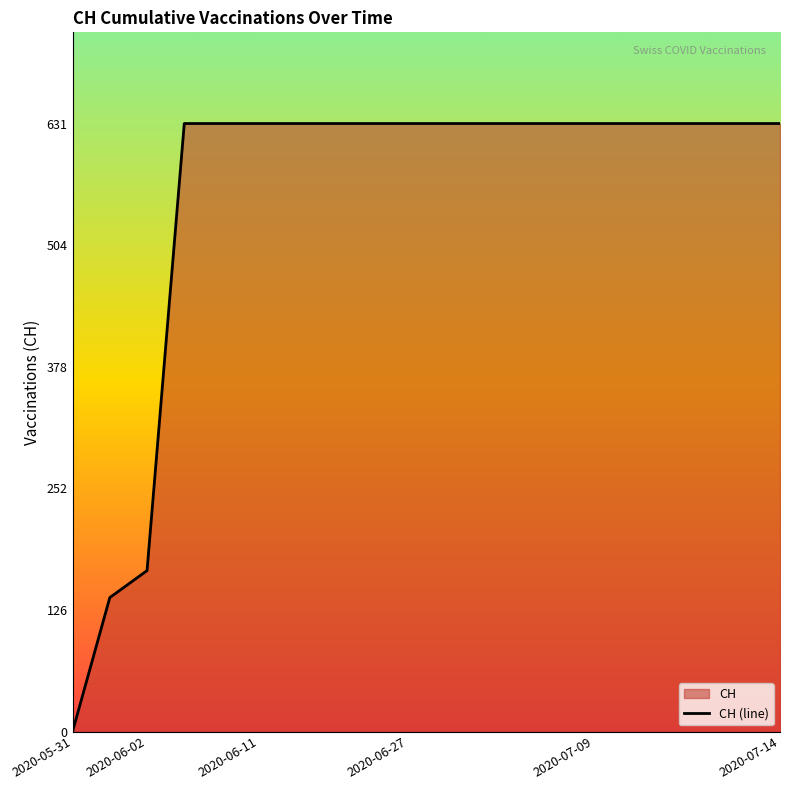

How many categories are shown in the chart?

20